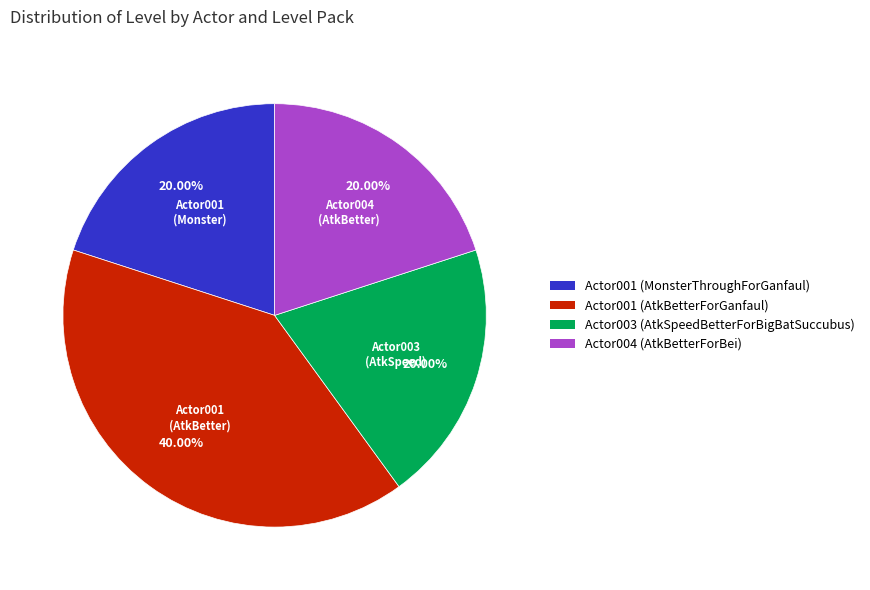

Is there any slice that represents more than half of the pie?

No